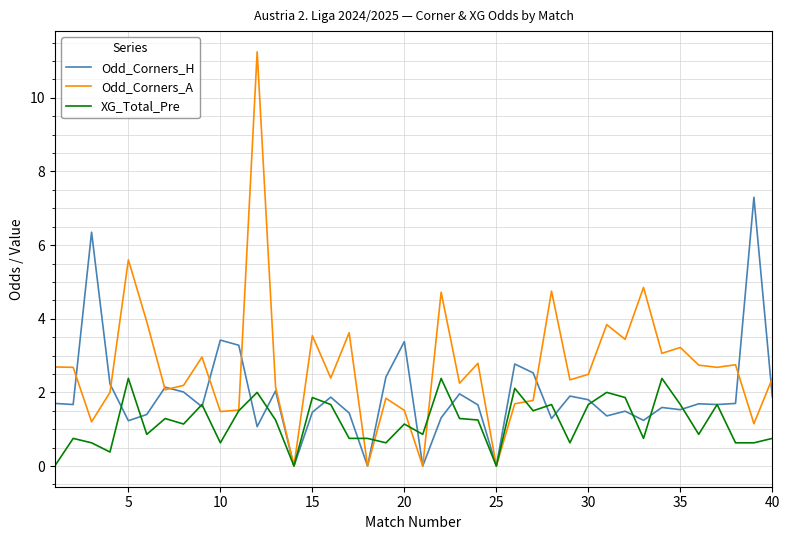

Which series ends up on top after the final intersection of Odd_Corners_A and XG_Total_Pre?

Odd_Corners_A